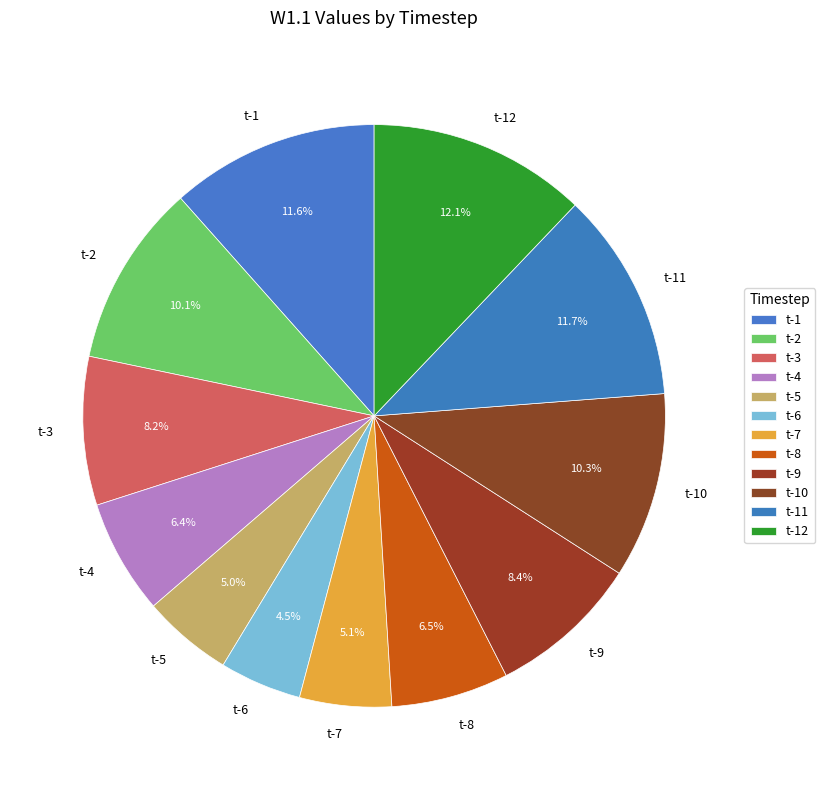

How many segments does this pie chart have?

12